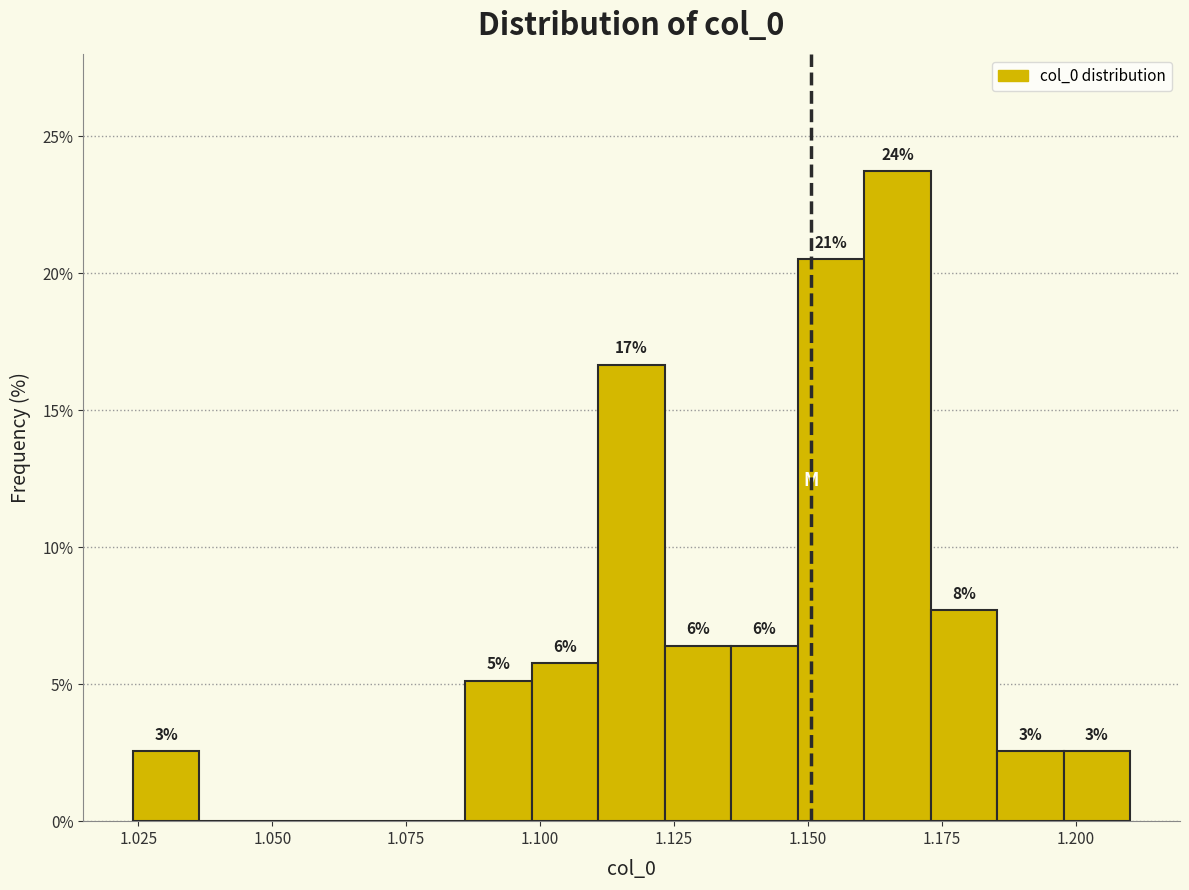

Read against the x-axis, roughly where is the centre of the tallest bar?

1.165